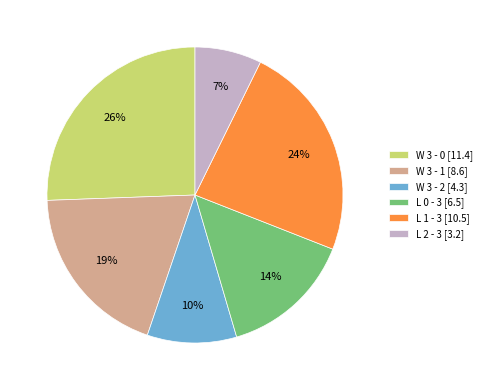

To the nearest percent, what is the combined percentage of L 2 - 3 and L 1 - 3?

31%